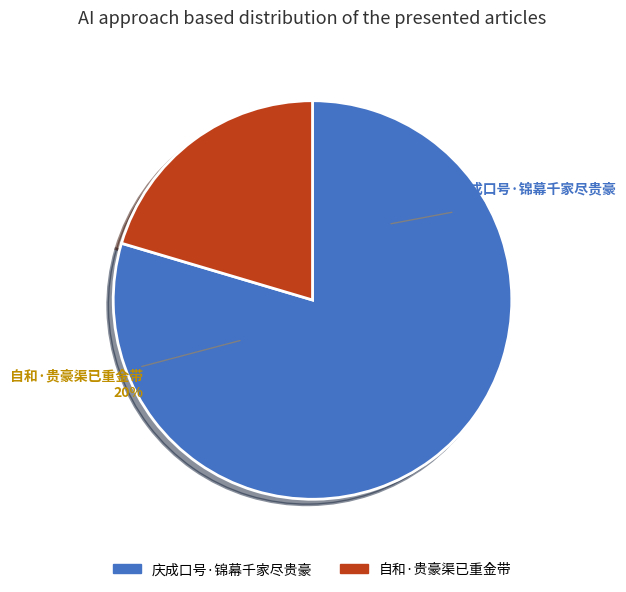

Count the number of slices in the pie.

2